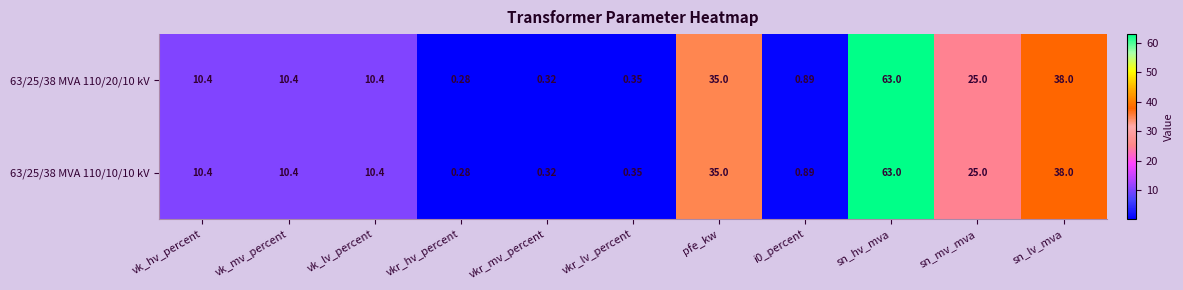

At which label does 63/25/38 MVA 110/10/10 kV reach its minimum?

vkr_hv_percent